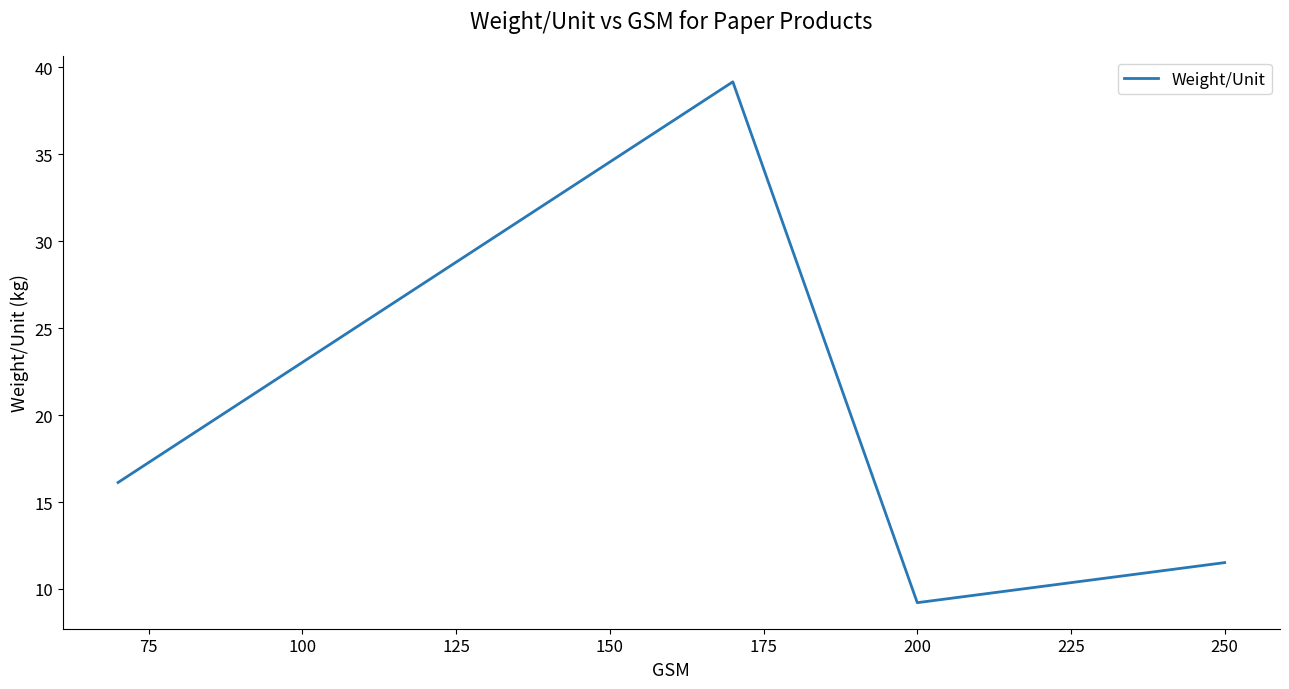

What is the minimum value shown in the chart?

9.2